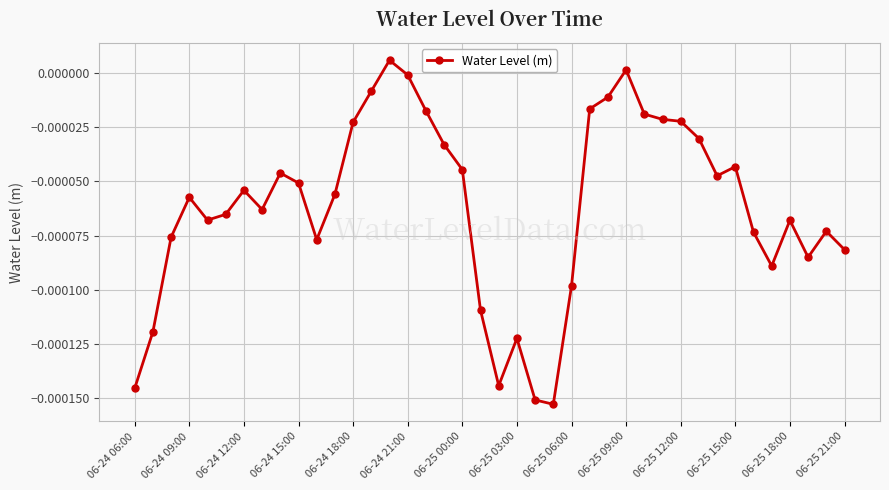

True or false: there are more than 2 points higher than both neighbors.

True